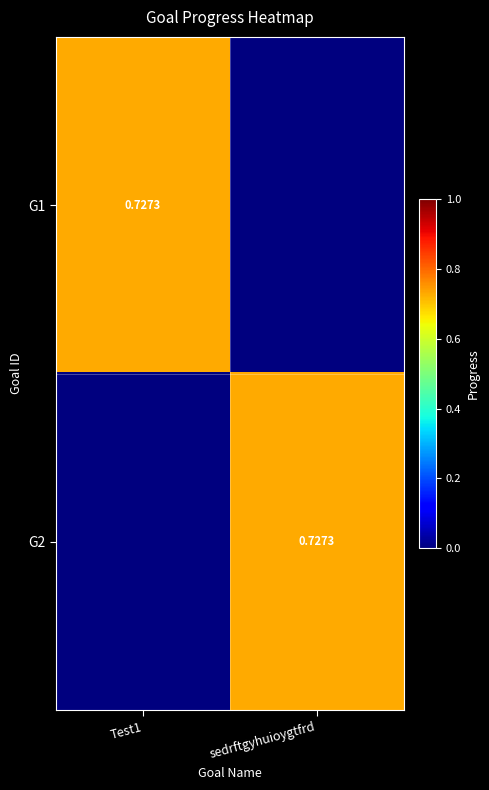

What is the approximate value of G2 at sedrftgyhuioygtfrd?

0.7